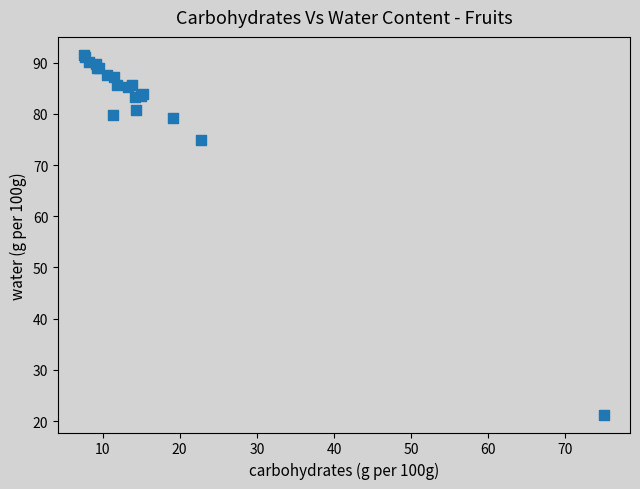

What Y value in the scatter plot is closest to 56?

74.9